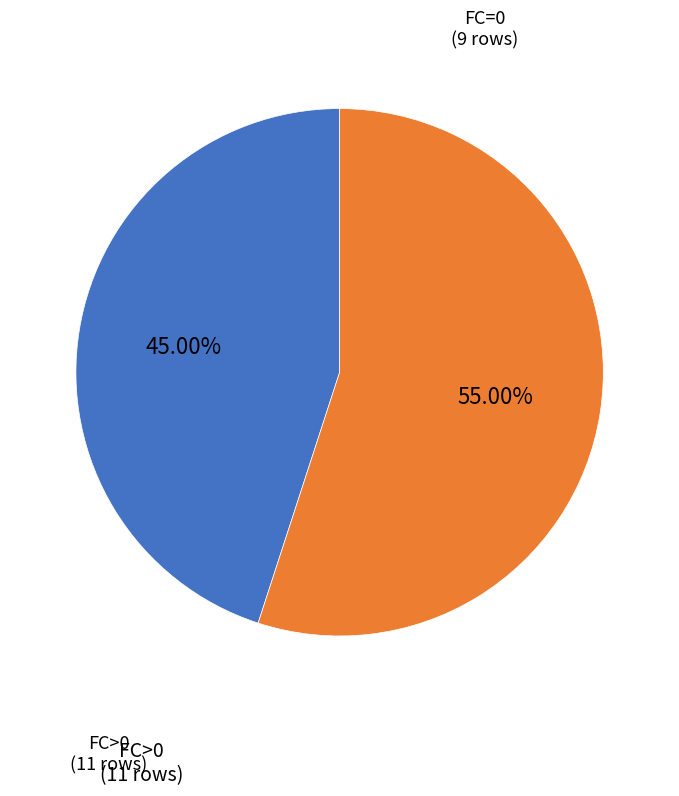

Is there a majority slice in this chart?

Yes